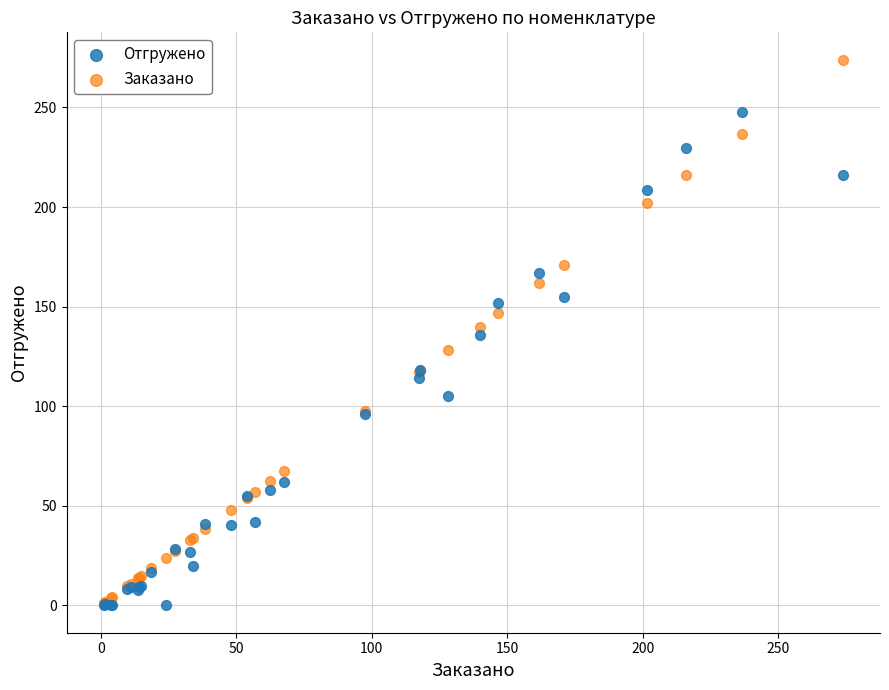

What are all the series names shown in the legend?

Отгружено, Заказано